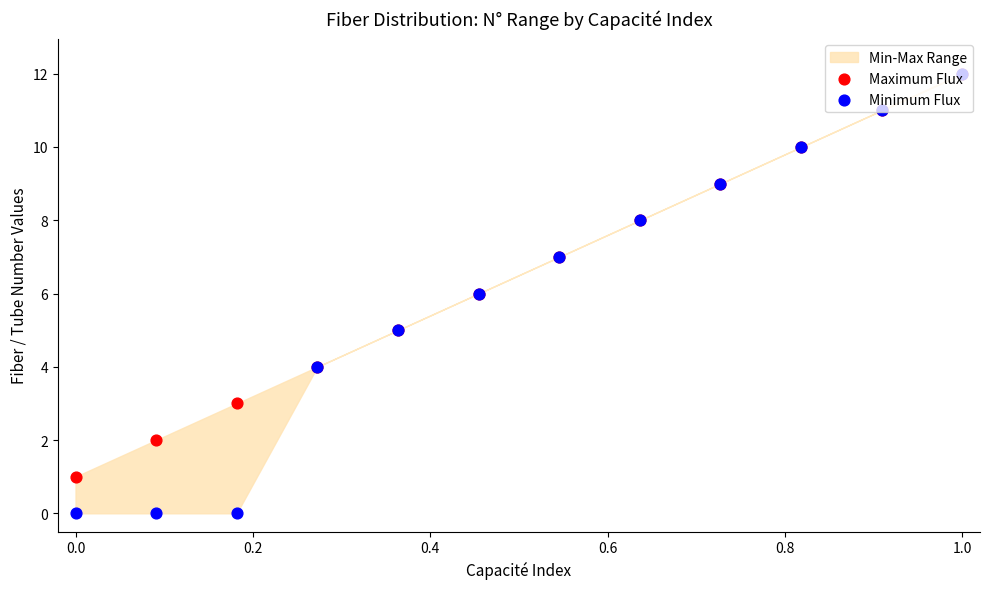

At how many categories does at least one series exceed 10?

2